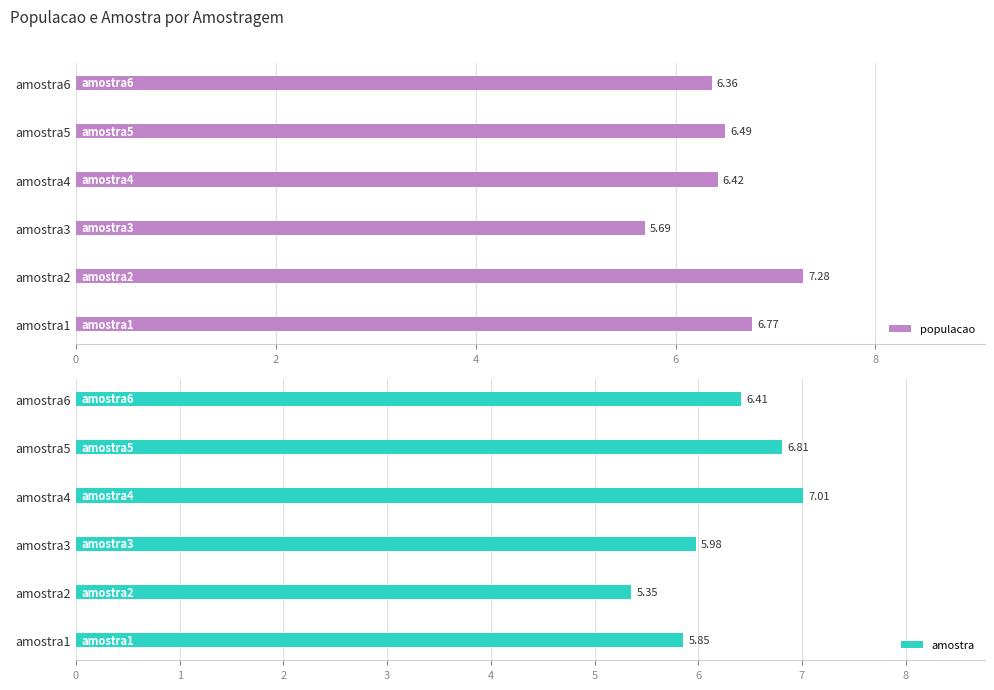

Rank the series by their average value, from lowest to highest.

amostra, populacao